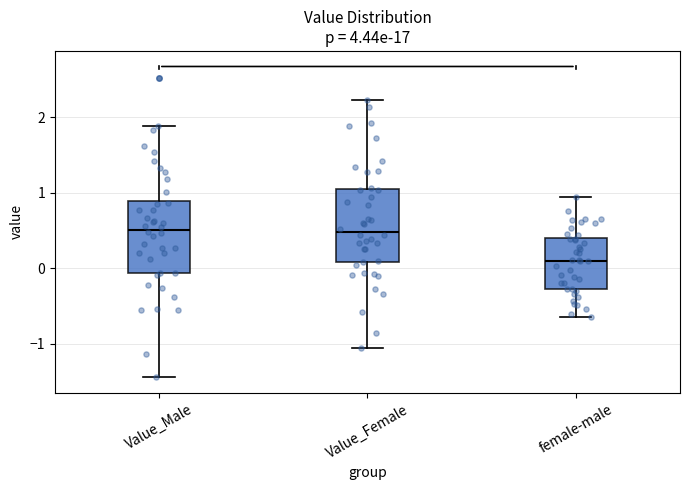

Reading left to right, read every box against the y-axis: the position of its median line, the range the box covers, and the ends of its whiskers. The values are not printed on the chart, so give them approximately, as read against the axis.

Value_Male: median 0.5, box -0.1 to 0.9, whiskers -1.4 to 1.9
Value_Female: median 0.5, box 0.1 to 1.0, whiskers -1.1 to 2.2
female-male: median 0.1, box -0.3 to 0.4, whiskers -0.6 to 0.9